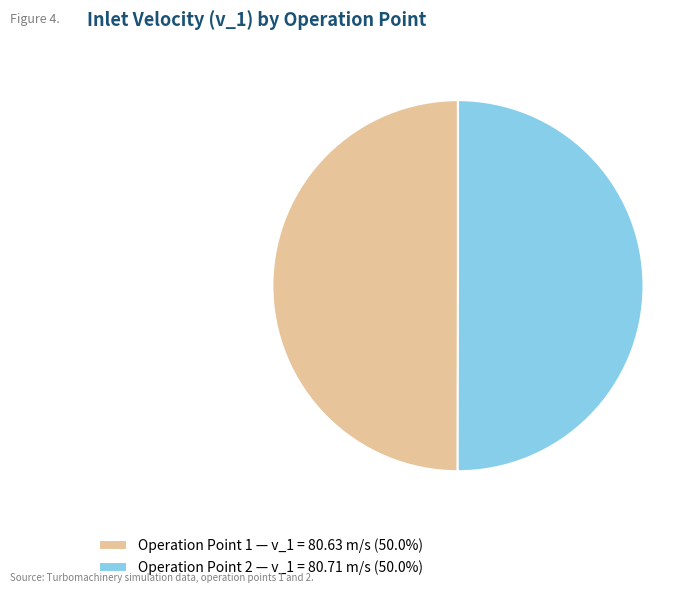

Is it true that Operation Point 1 is 50% of the pie?

True